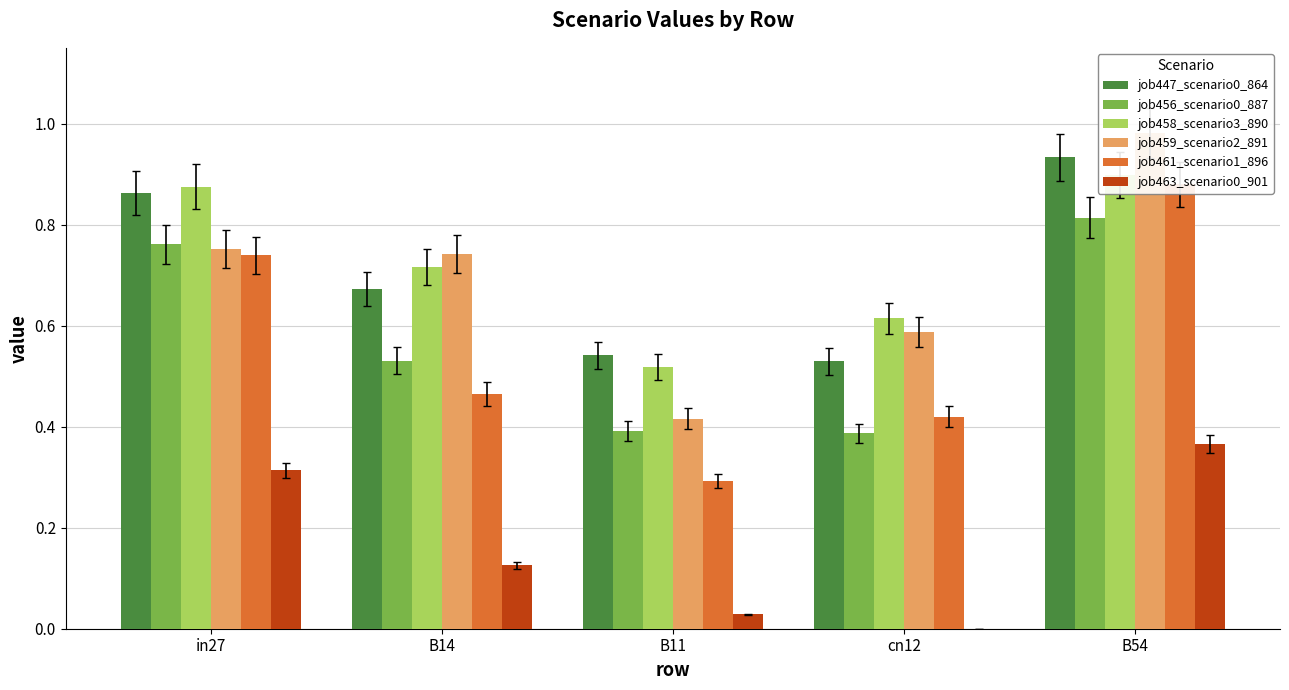

Reading left to right, list all the values displayed in this chart.

job447_scenario0_864: 0.9	0.7	0.5	0.5	0.9
job456_scenario0_887: 0.8	0.5	0.4	0.4	0.8
job458_scenario3_890: 0.9	0.7	0.5	0.6	0.9
job459_scenario2_891: 0.8	0.7	0.4	0.6	1.0
job461_scenario1_896: 0.7	0.5	0.3	0.4	0.9
job463_scenario0_901: 0.3	0.1	0.0	0.0	0.4